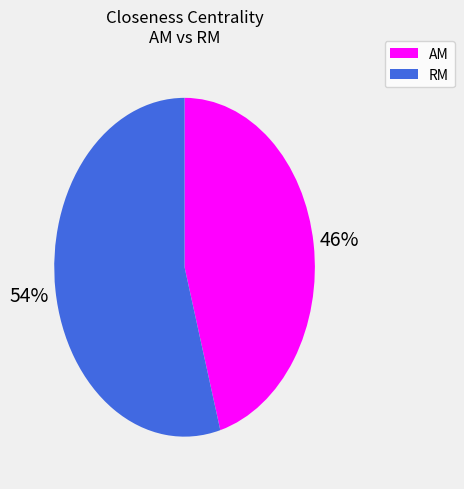

Rank the categories by value from highest to lowest.

RM, AM